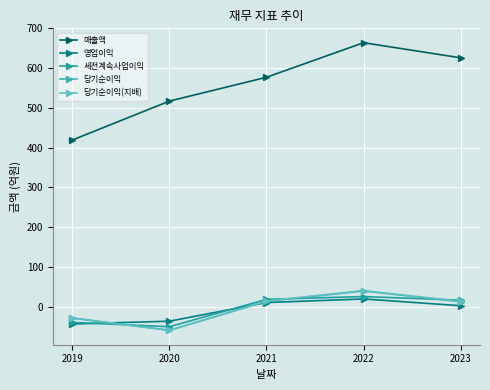

True or false: 당기순이익 and 매출액 intersect in this chart.

False